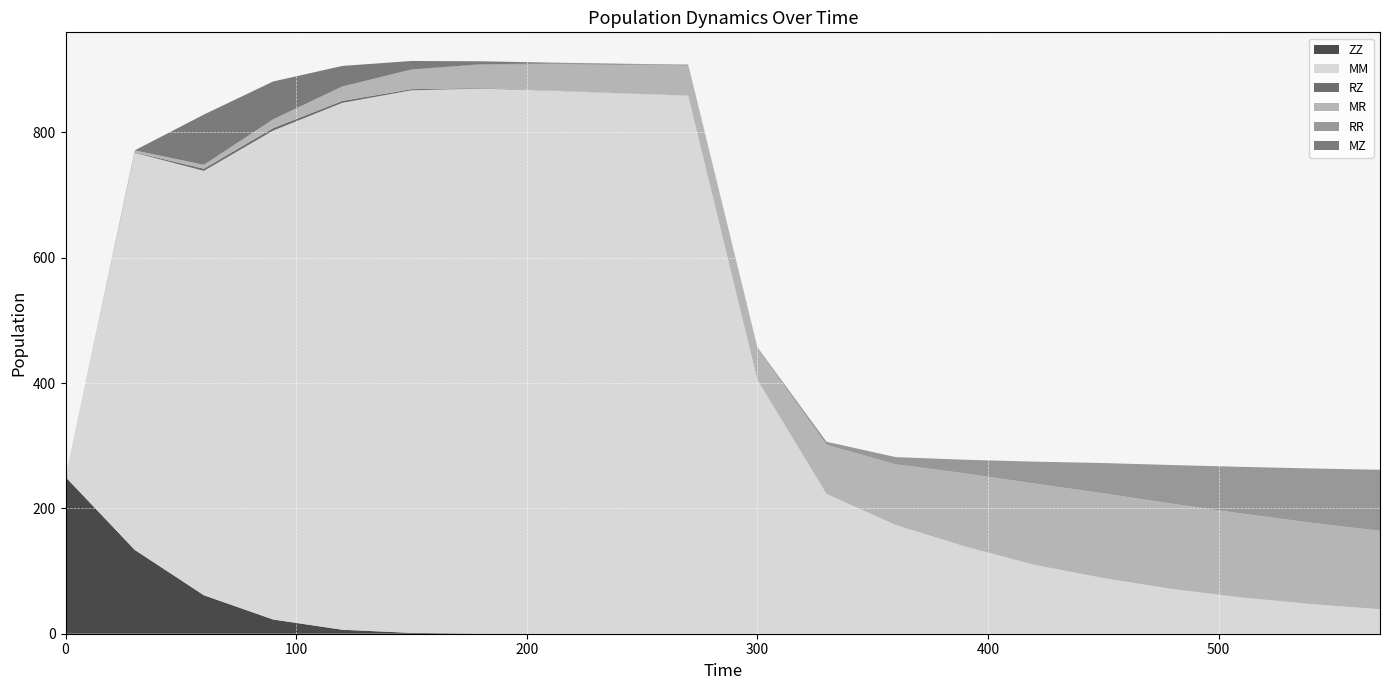

Reading left to right, extract all data points from this chart.

ZZ: 250.0	133.8	61.4	22.7	6.4	1.3	0.2	0.0	0.0	0.0	0.0	0.0	0.0	0.0	0.0	0.0	0.0	0.0	0.0	0.0
MM: 0.0	633.5	677.1	779.9	840.6	865.7	869.6	866.5	862.3	858.5	405.3	223.0	173.5	139.2	110.0	88.9	71.3	57.9	47.3	39.1
RZ: 0.0	0.8	3.4	4.0	3.1	1.8	0.8	0.3	0.1	0.0	0.0	0.0	0.0	0.0	0.0	0.0	0.0	0.0	0.0	0.0
MR: 0.0	3.1	6.2	13.9	22.6	30.8	37.0	41.5	44.9	47.6	49.7	78.2	96.7	116.7	129.6	135.2	136.0	133.8	129.9	125.0
RR: 0.0	0.0	0.1	0.2	0.4	0.7	1.0	1.3	1.6	1.8	2.0	5.0	11.6	21.6	34.9	48.3	61.7	74.5	86.5	97.5
MZ: 0.0	0.0	80.2	60.4	32.8	13.6	4.7	1.5	0.5	0.2	0.1	0.0	0.0	0.0	0.0	0.0	0.0	0.0	0.0	0.0